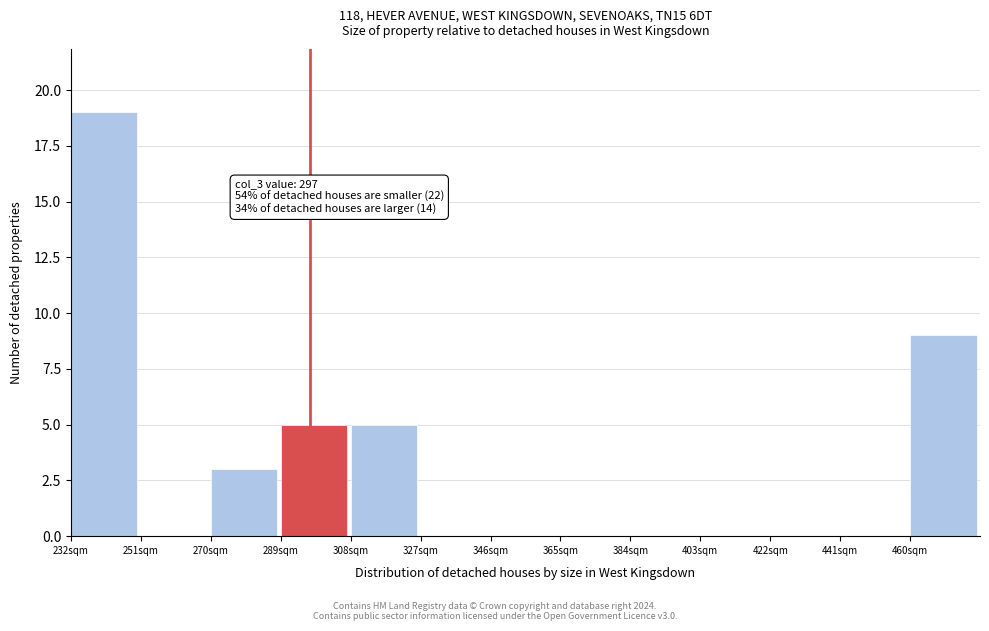

Which range on the x-axis has the tallest bar?

232 to 251